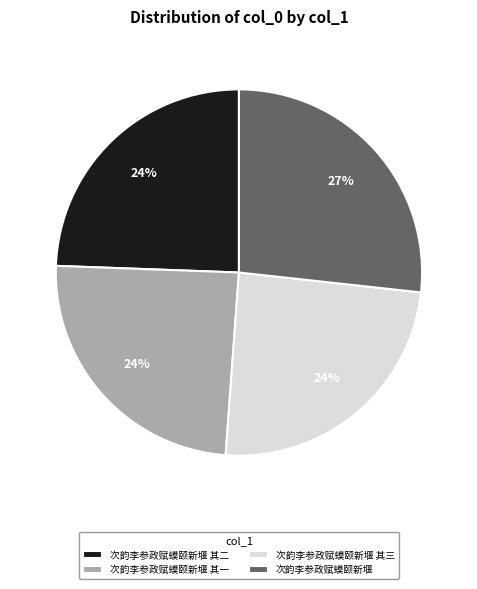

True or false: 次韵李参政赋蟆颐新堰 其三 accounts for 14% of the total.

False